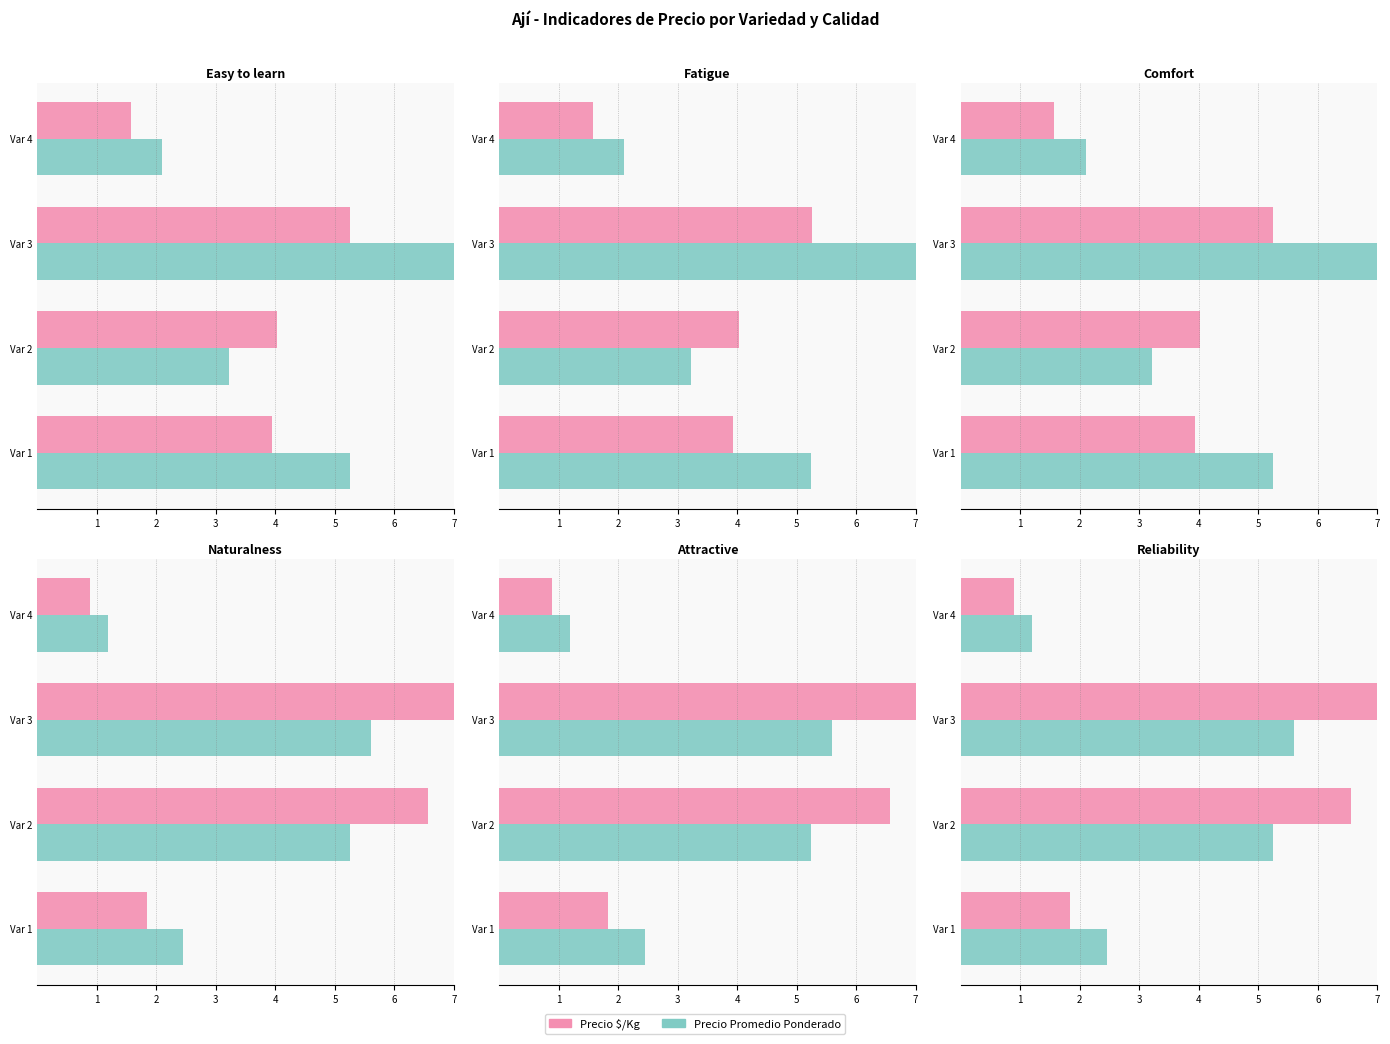

How many data points in Precio Promedio are above 5?

2